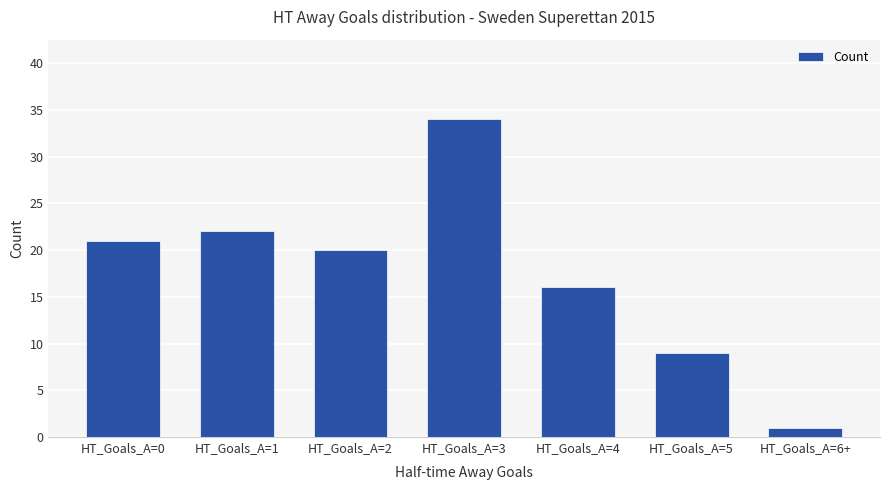

Reading right to left, list all the values displayed in this chart.

HT_Goals_A=6+=1	HT_Goals_A=5=9	HT_Goals_A=4=16	HT_Goals_A=3=34	HT_Goals_A=2=20	HT_Goals_A=1=22	HT_Goals_A=0=21